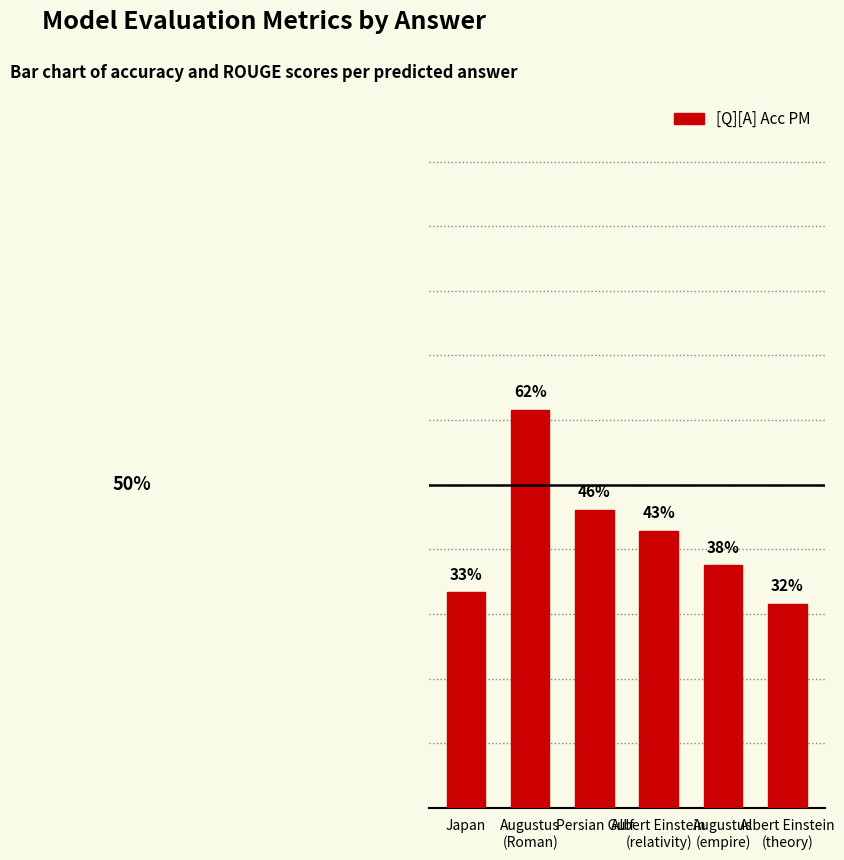

Does the chart contain any negative values?

No